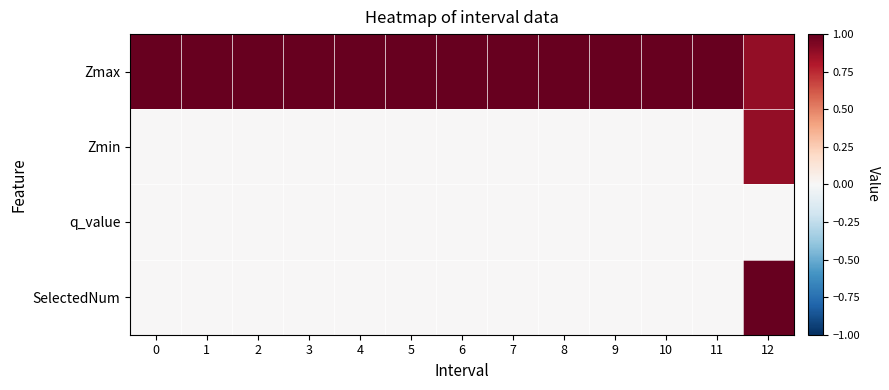

Reading right to left, what are all the values shown in this chart?

Zmax: 12=0.9	11=1.0	10=1.0	9=1.0	8=1.0	7=1.0	6=1.0	5=1.0	4=1.0	3=1.0	2=1.0	1=1.0	0=1.0
Zmin: 12=0.9	11=0.0	10=0.0	9=0.0	8=0.0	7=0.0	6=0.0	5=0.0	4=0.0	3=0.0	2=0.0	1=0.0	0=0.0
q_value: 12=-0.0	11=0.0	10=0.0	9=0.0	8=0.0	7=0.0	6=0.0	5=0.0	4=0.0	3=0.0	2=0.0	1=0.0	0=0.0
SelectedNum: 12=1.0	11=0.0	10=0.0	9=0.0	8=0.0	7=0.0	6=0.0	5=0.0	4=0.0	3=0.0	2=0.0	1=0.0	0=0.0